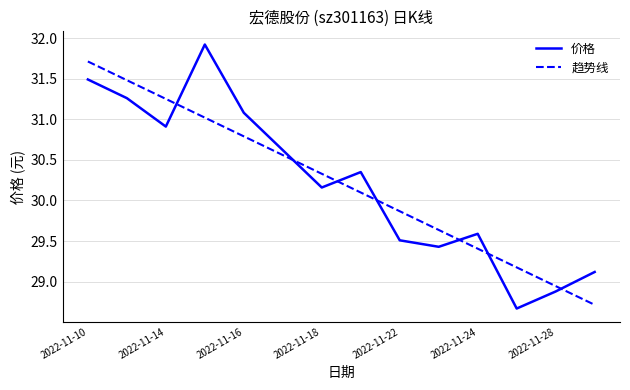

Which series has the largest range (max minus min)?

价格